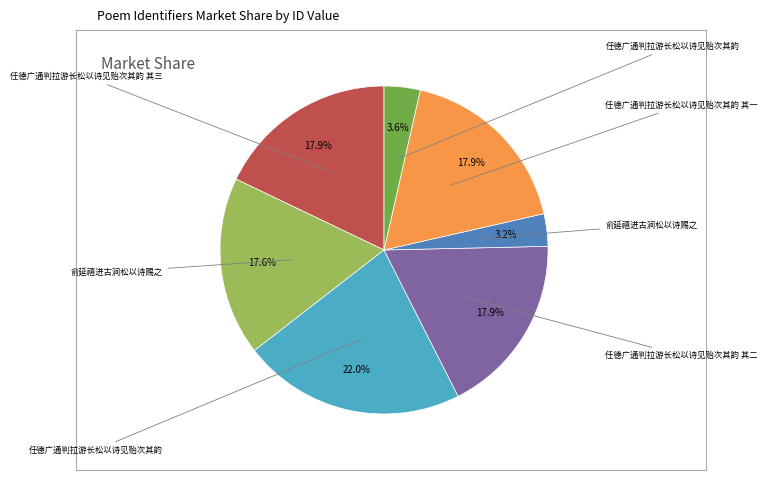

Count the number of slices in the pie.

7